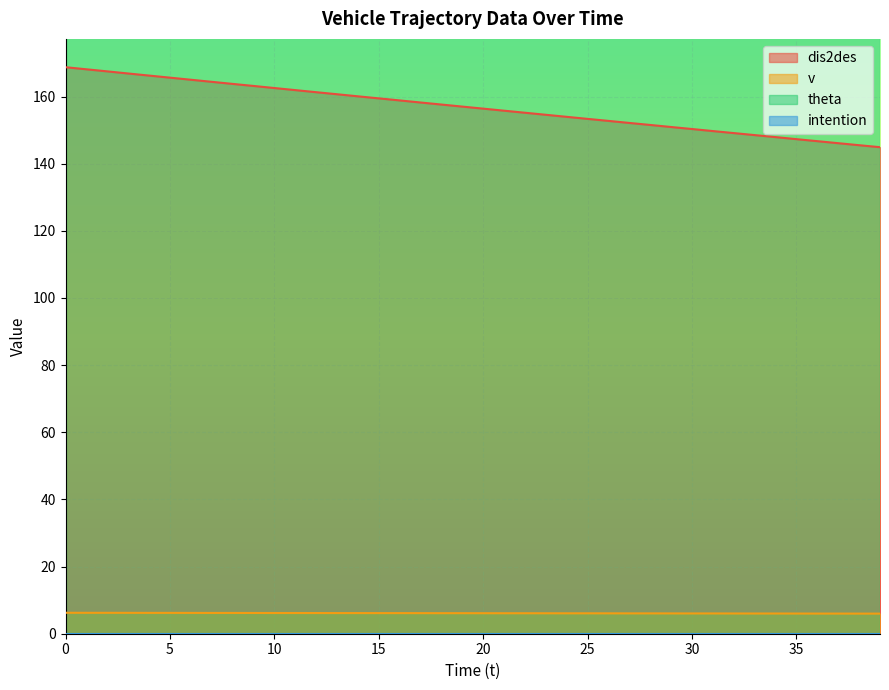

True or false: v and dis2des intersect in this chart.

False